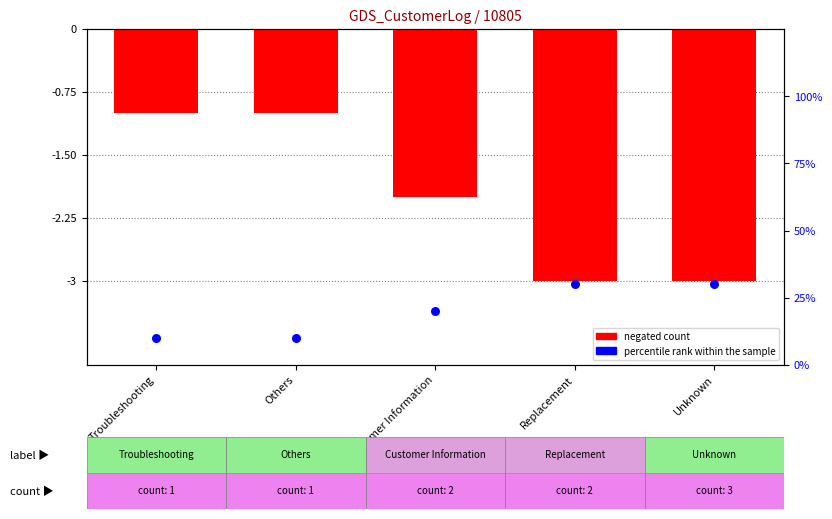

Which series has the largest Y range (max minus min)?

percentile rank within sample